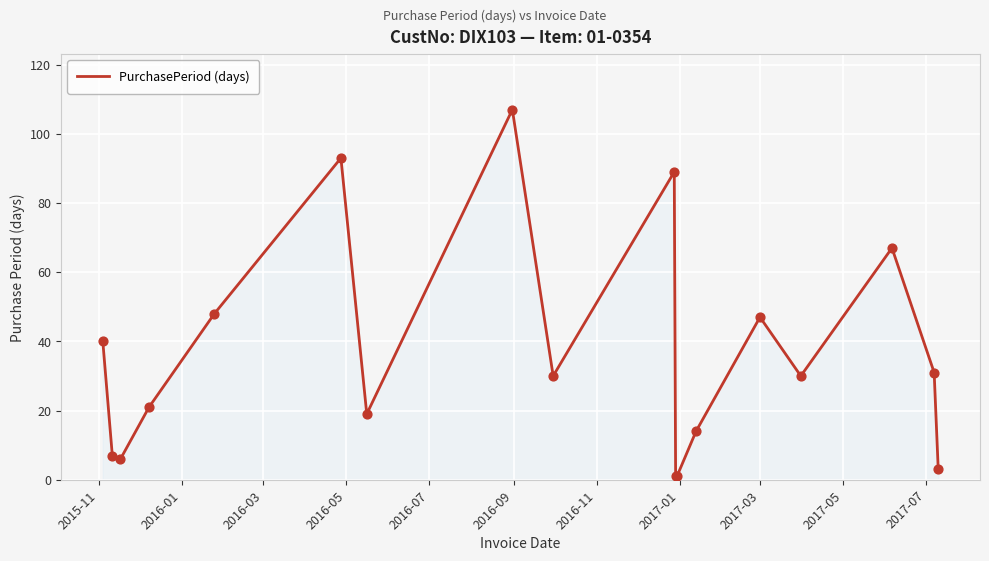

What is the greatest value displayed?

107